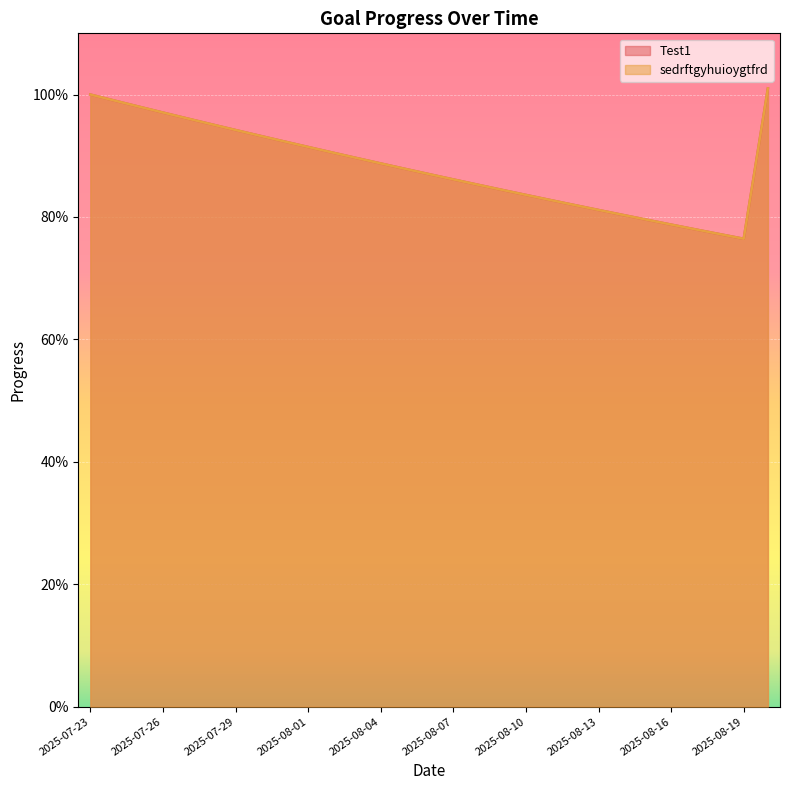

What is the sum of the Test1 values at 2025-08-08 and 2025-07-23?

1.9